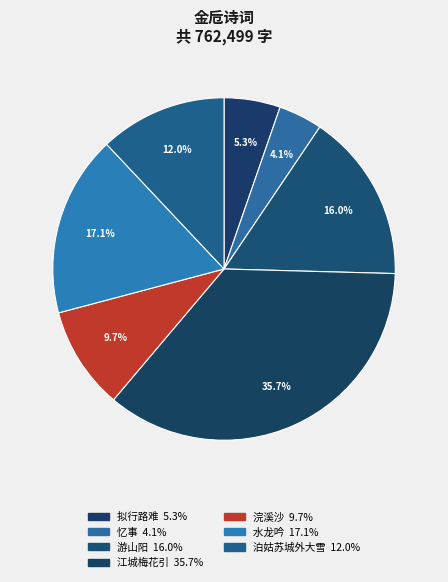

To the nearest percent, what is the average slice percentage?

14%